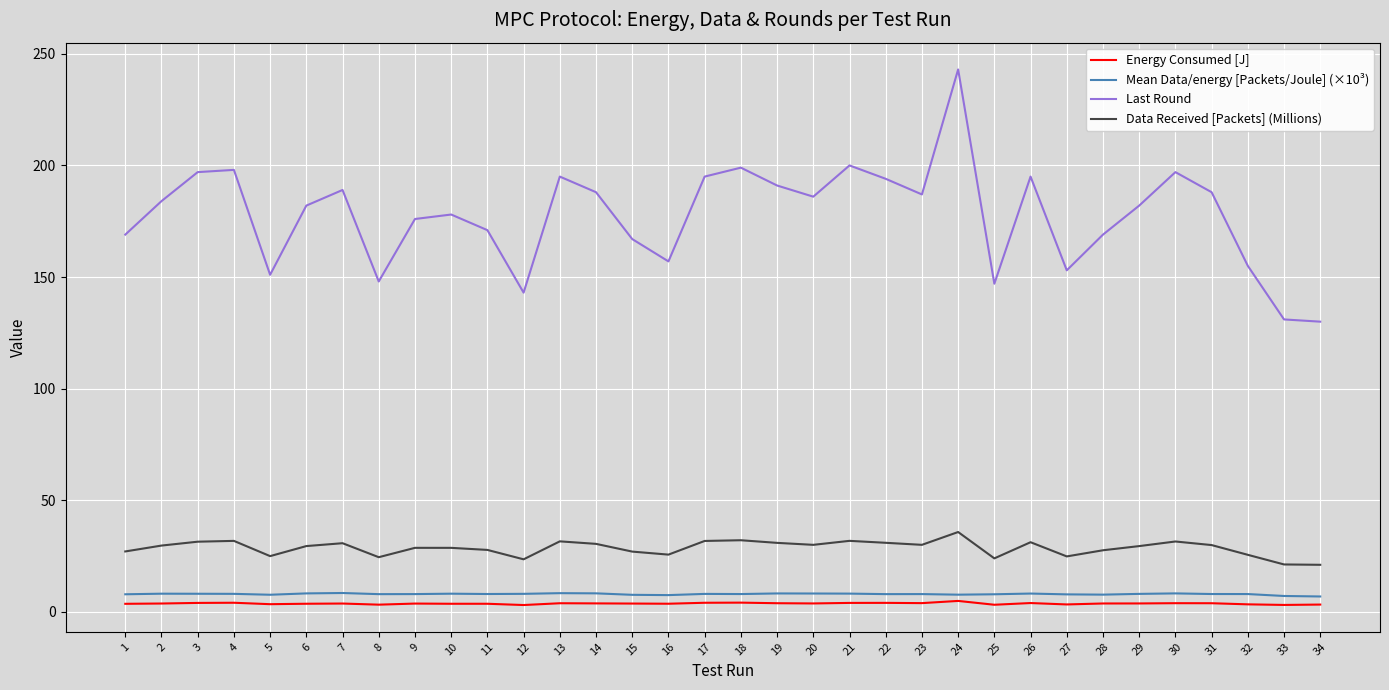

Does the chart display data point markers on the line(s)?

No